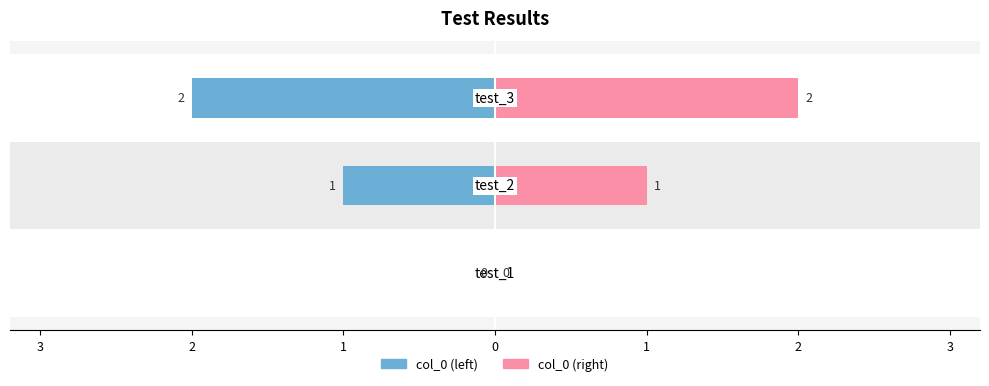

Is the value of col_0 (left) at 4 greater than the value of col_0 (right) at 4?

No